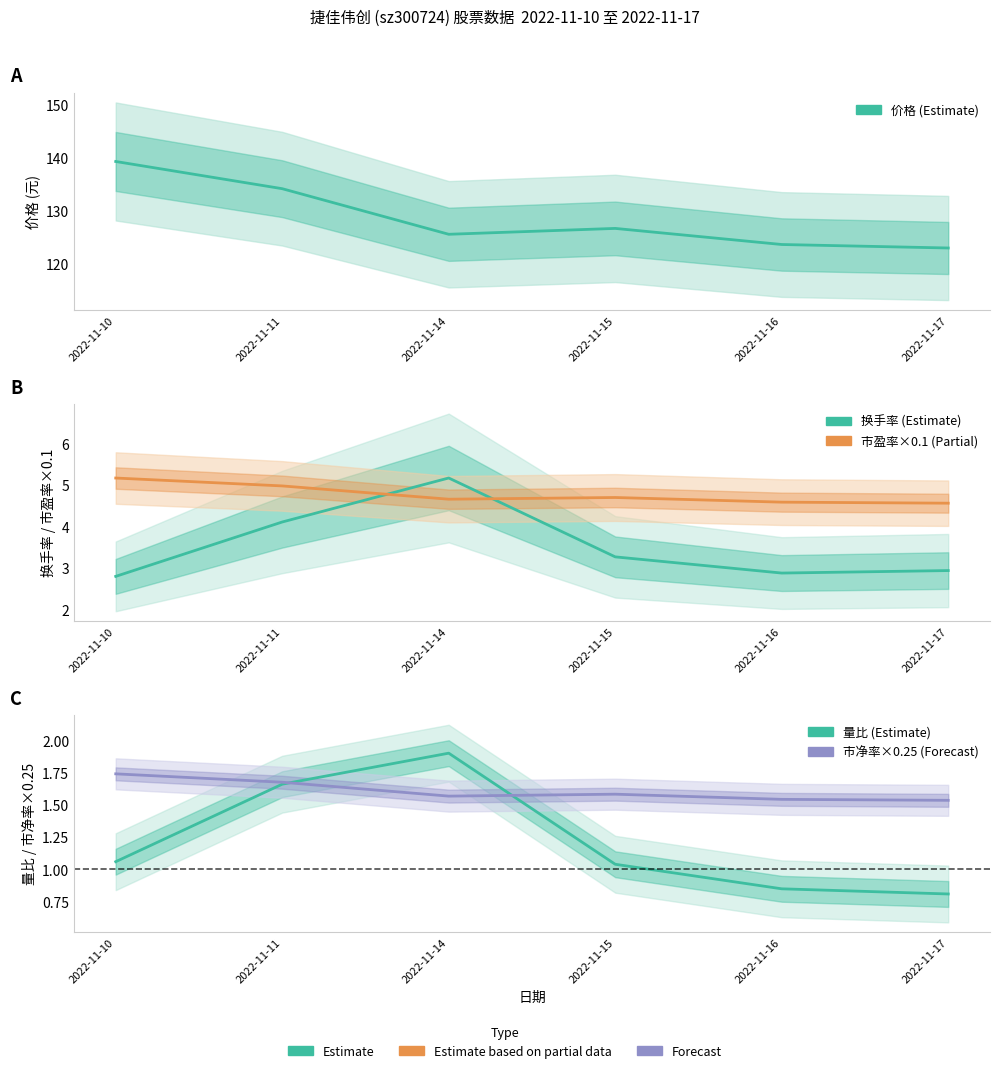

What is the sum of all 量比 (Estimate) values?

7.3